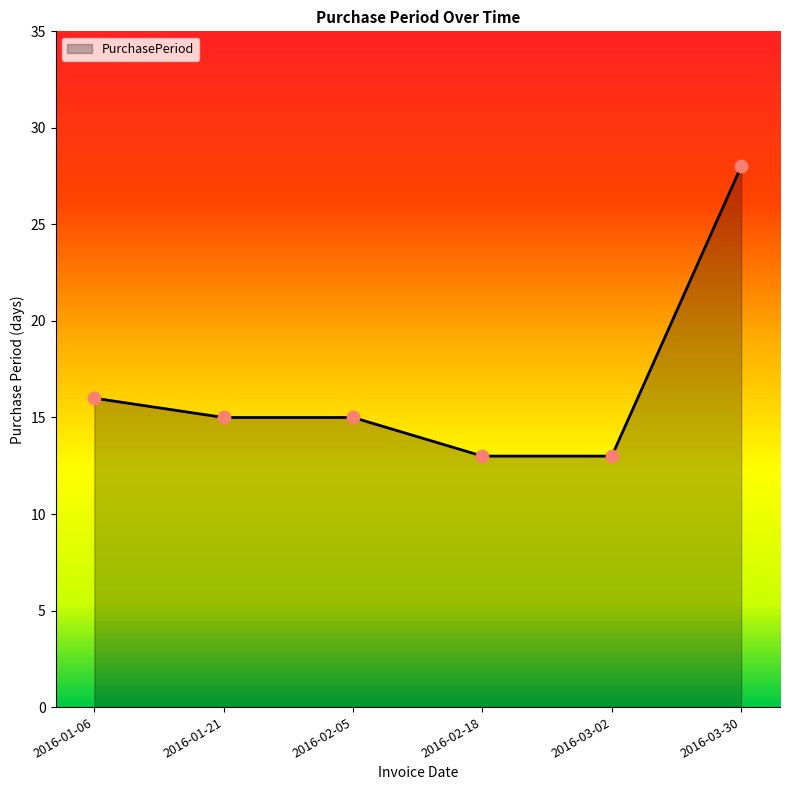

Approximately how many times larger is the value at 2016-01-21 compared to 2016-03-02?

1.2